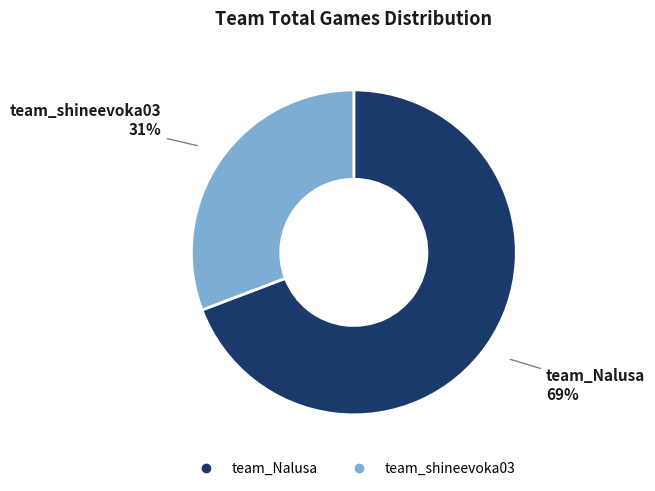

Which category accounts for the majority?

team_Nalusa